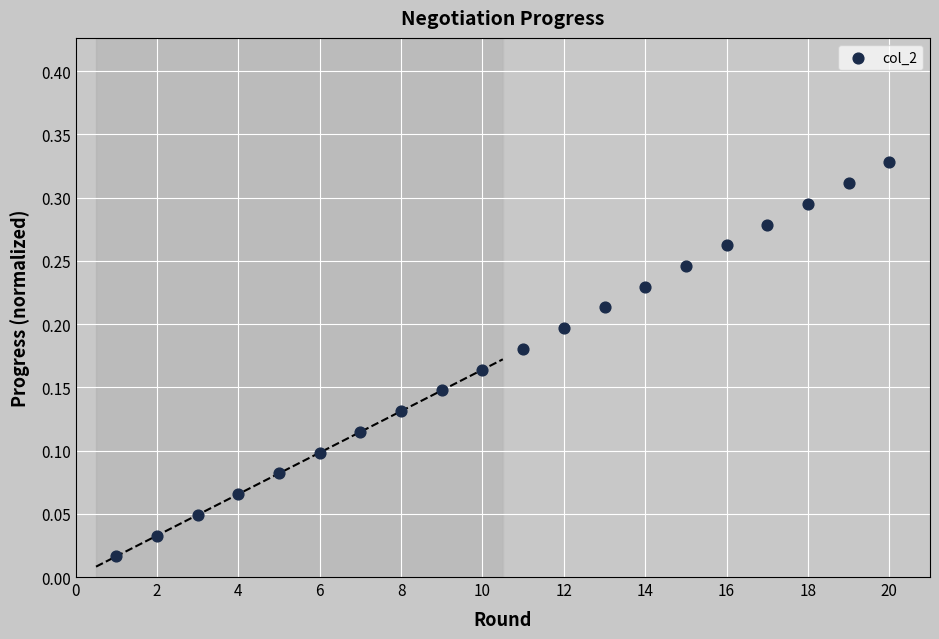

What is the range of X values (max minus min)?

19.0